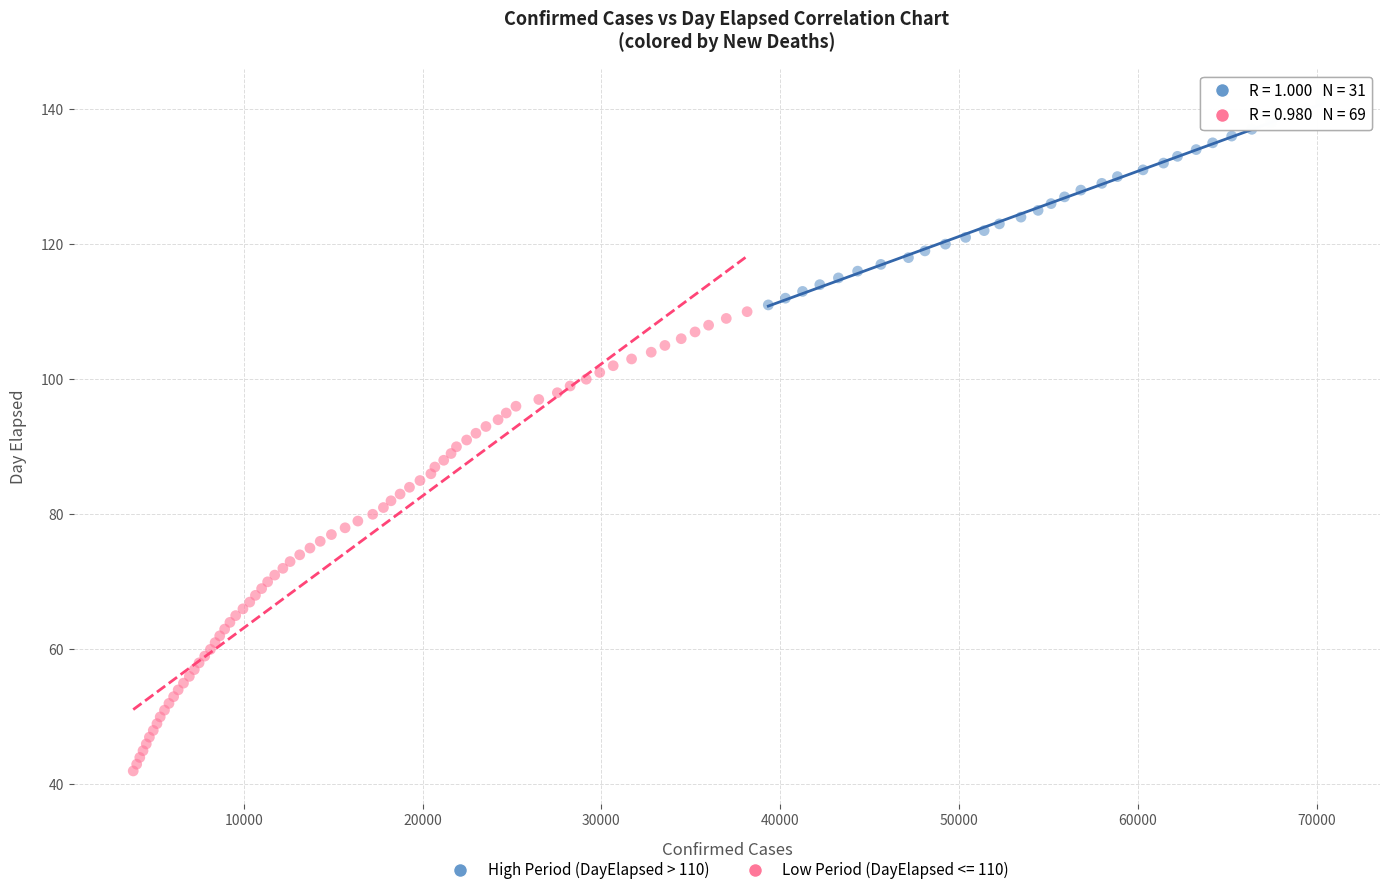

Which series has the widest spread of Y values?

Low Period (DayElapsed <= 110)